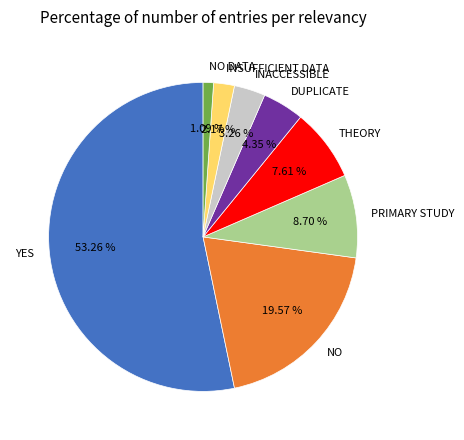

To the nearest percent, what is the average slice percentage?

12%